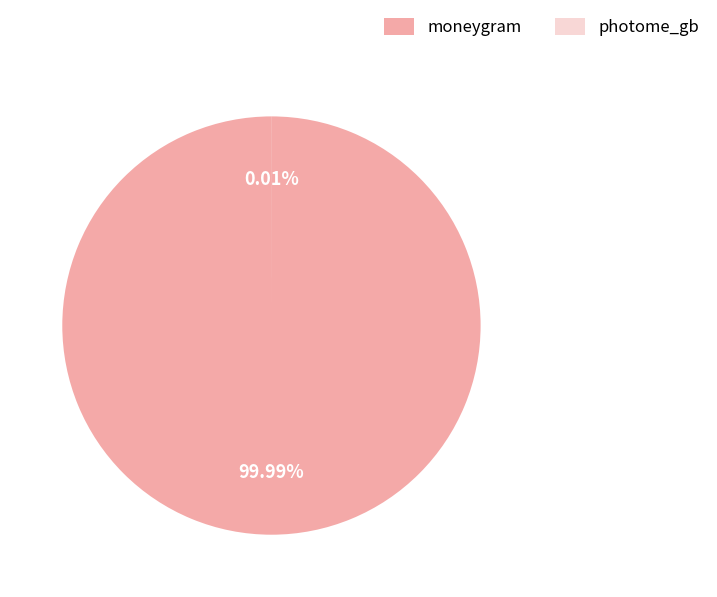

Between photome_gb and moneygram, which is larger?

moneygram